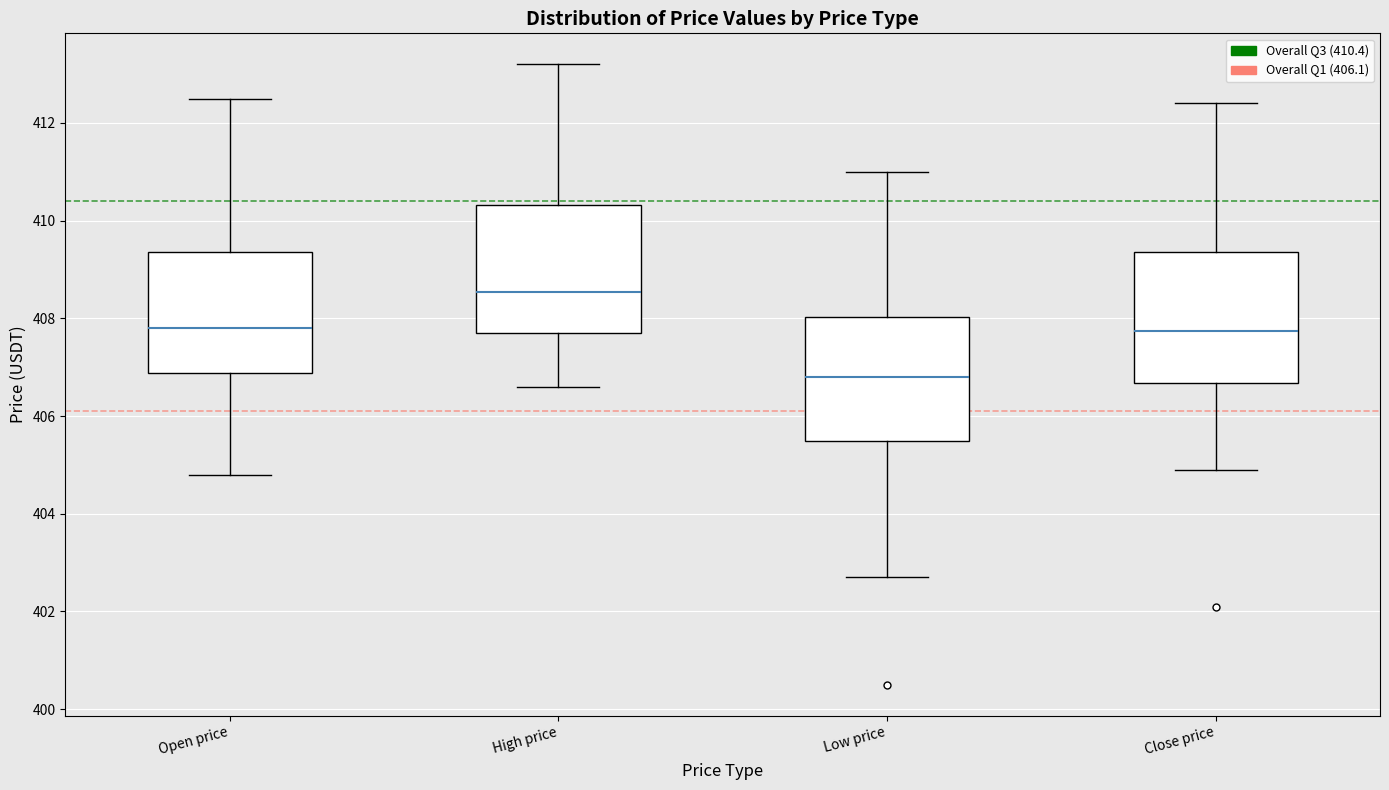

Reading left to right, transcribe this box plot: for each box, give where its median line is, the range the box spans, and where its two whiskers end, as read against the y-axis. The values are not printed on the chart, so give them approximately, as read against the axis.

Open price: median 407.8, box 406.8 to 409.4, whiskers 404.8 to 412.6
High price: median 408.6, box 407.8 to 410.4, whiskers 406.6 to 413.2
Low price: median 406.8, box 405.6 to 408.0, whiskers 402.8 to 411.0
Close price: median 407.8, box 406.6 to 409.4, whiskers 405.0 to 412.4